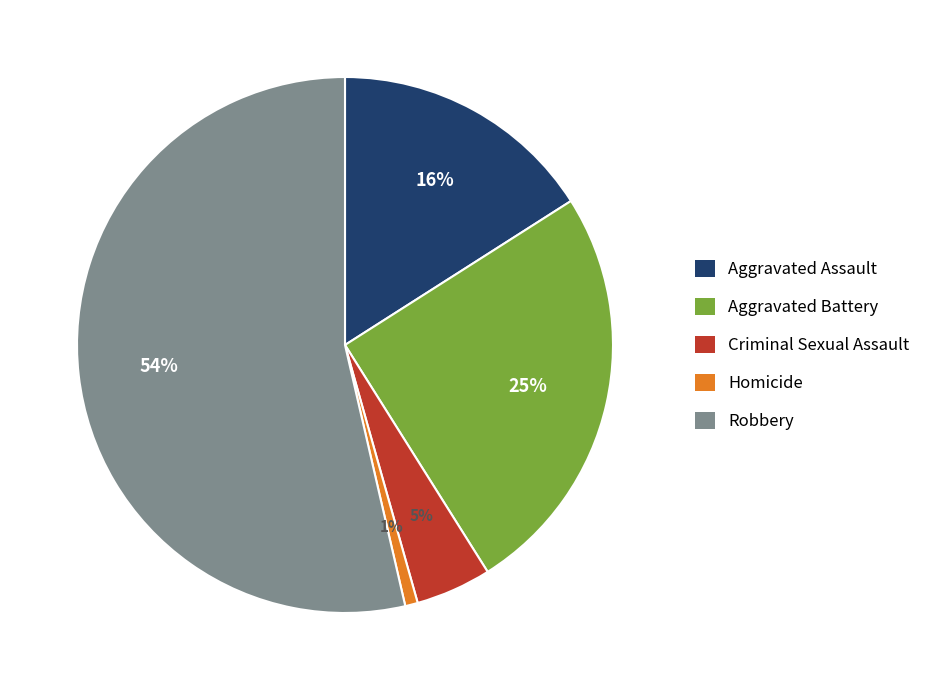

What is the smallest slice in the pie chart?

Homicide